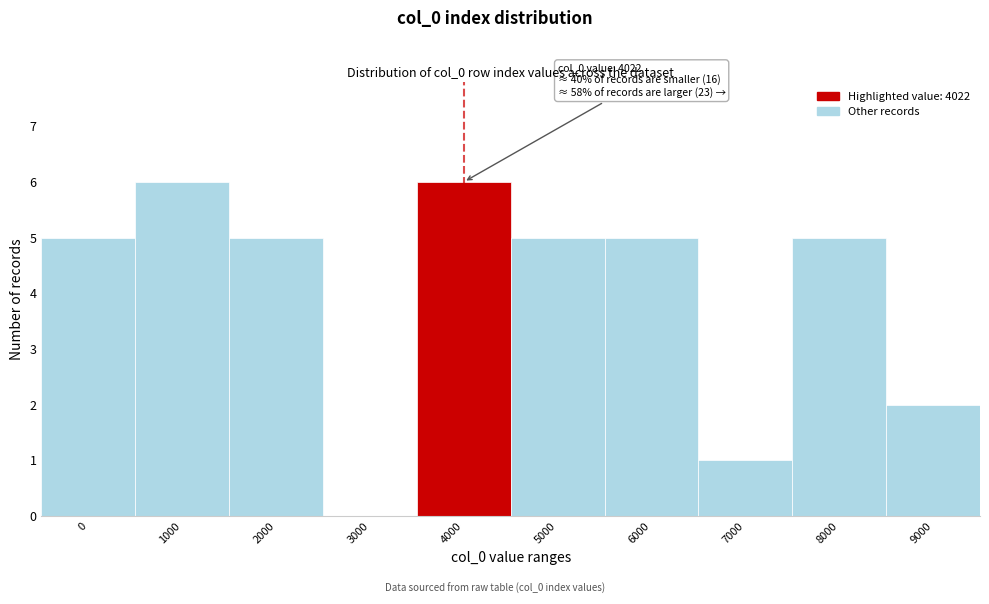

Reading right to left, list all the values displayed in this chart.

9000=2	8000=5	7000=1	6000=5	5000=5	4000=6	3000=0	2000=5	1000=6	0=5